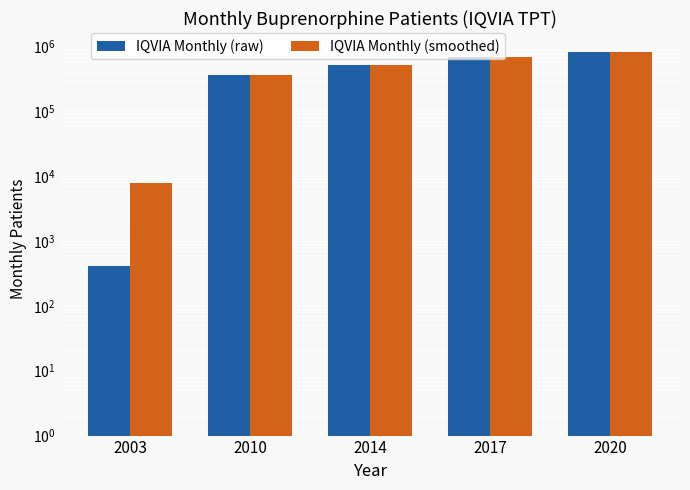

Reading left to right, list all the values displayed in this chart.

IQVIA Monthly (raw): 2003=411.1	2010=358863.5	2014=514240.9	2017=690199.6	2020=816810.0
IQVIA Monthly (smoothed): 2003=7962.9	2010=362791.8	2014=512872.7	2017=678750.6	2020=809959.3